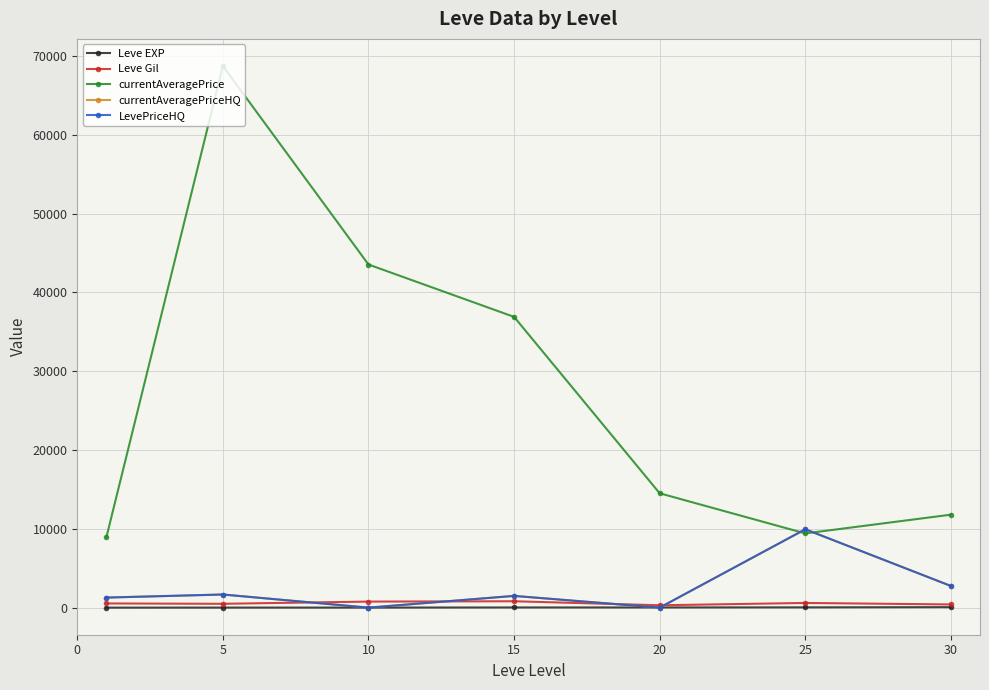

Does the chart have visible grid lines?

Yes